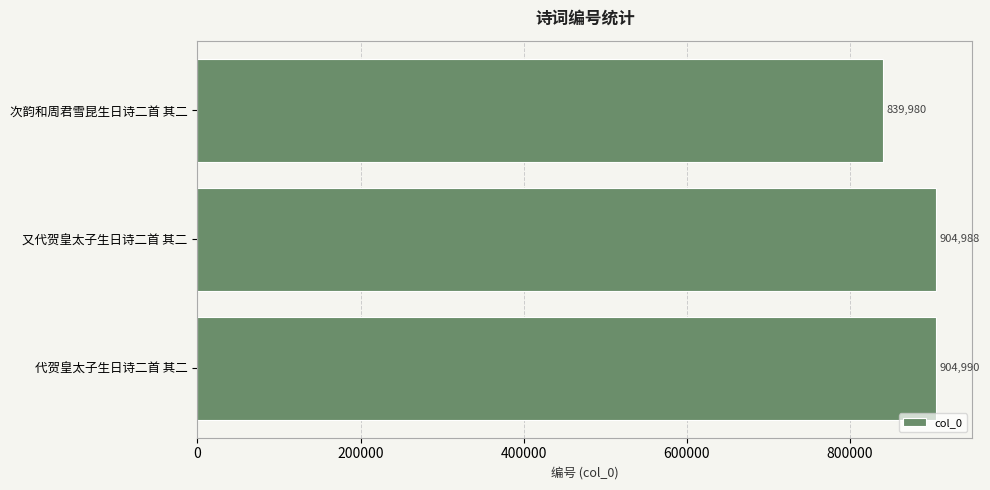

Reading bottom to top, list all the values displayed in this chart.

904990	904988	839980